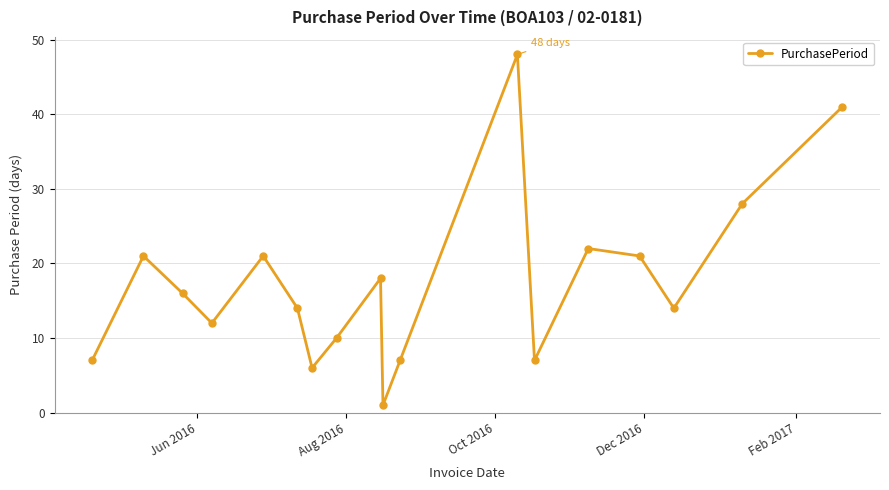

How many points are lower than both their immediate neighbors (excluding endpoints)?

5